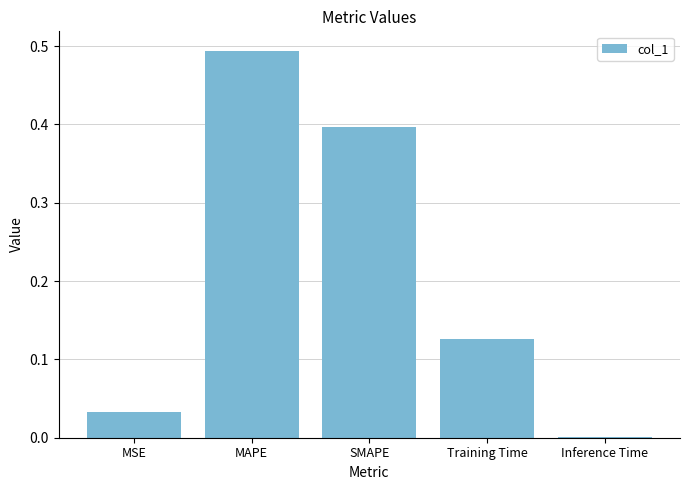

What is the average value?

0.2